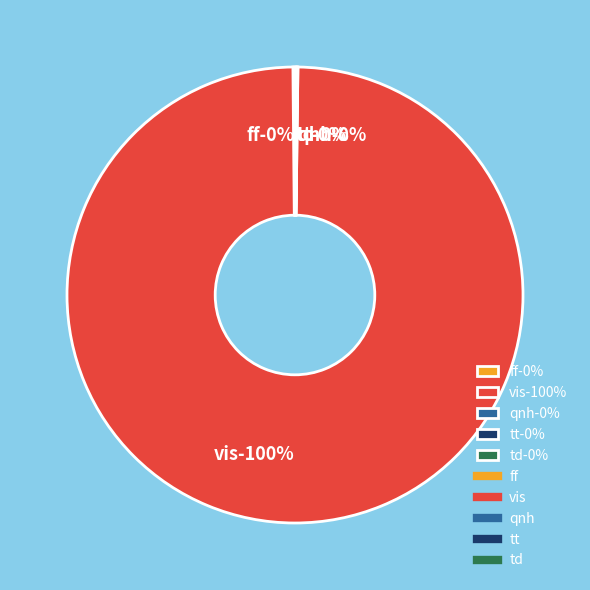

Rank the categories by value from lowest to highest.

tt, td, qnh, ff, vis